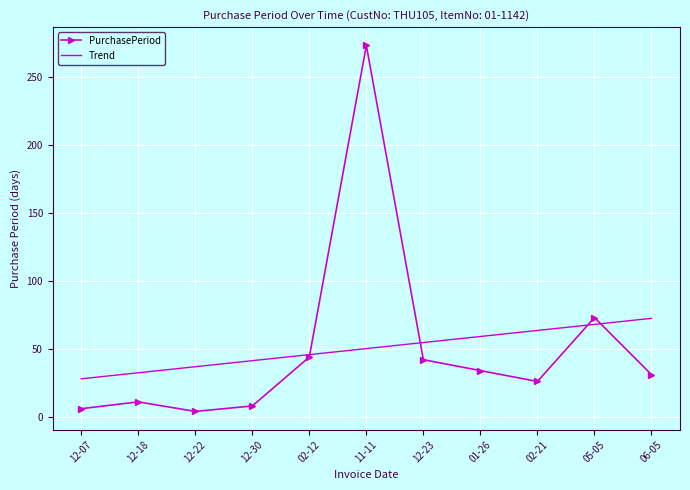

What is the highest value of the PurchasePeriod series?

273.0